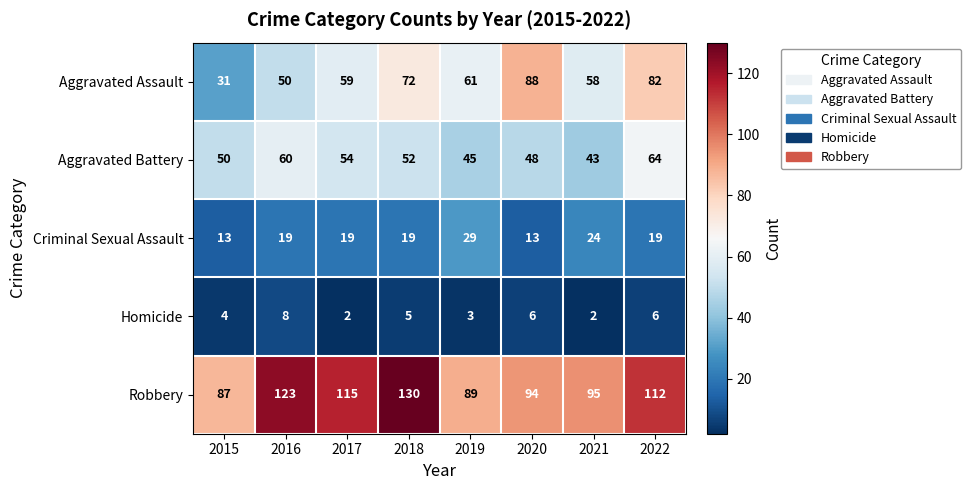

What is the sum of all Aggravated Assault values?

501